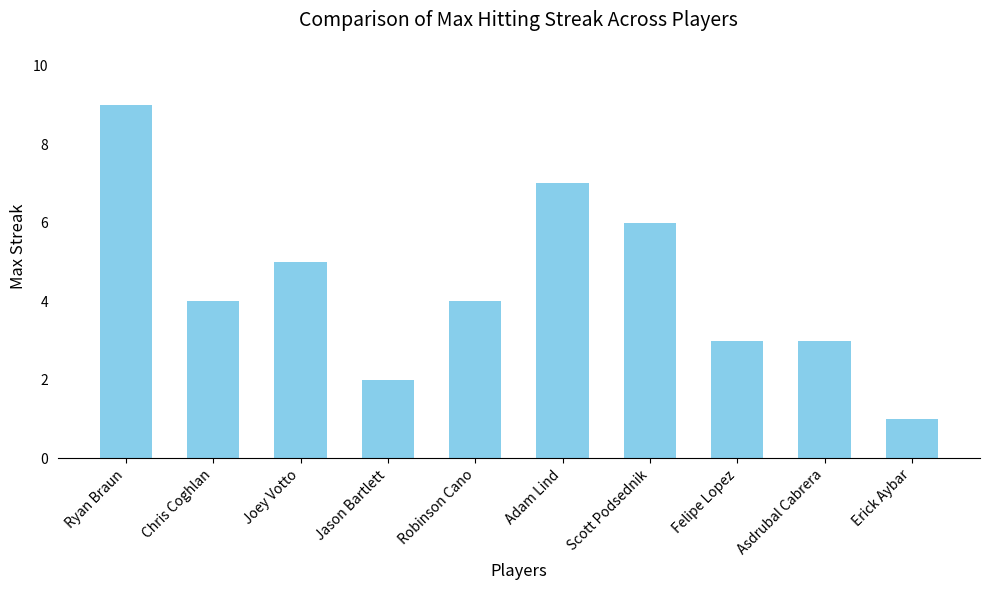

Which label corresponds to the largest value in the chart?

Ryan Braun